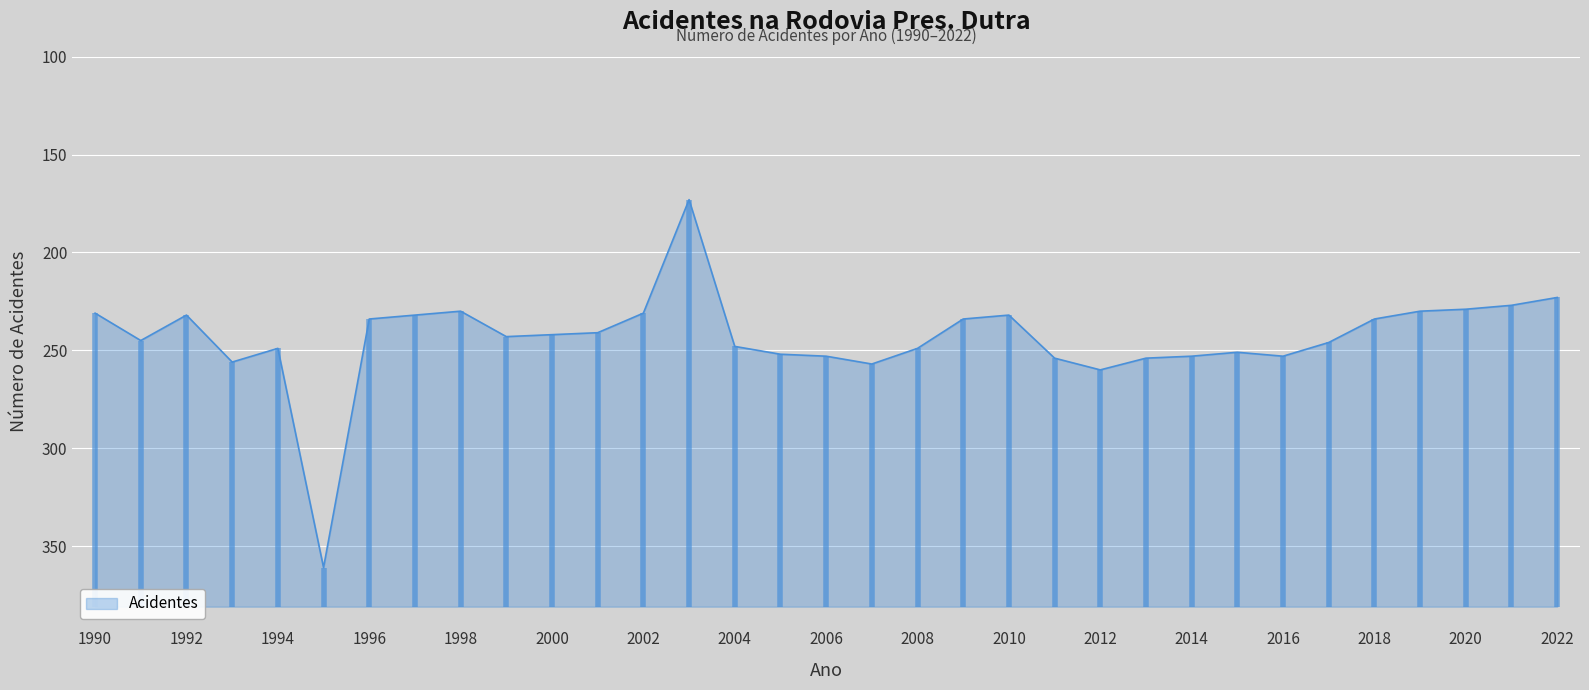

At which category does the data reach its first local valley?

1992